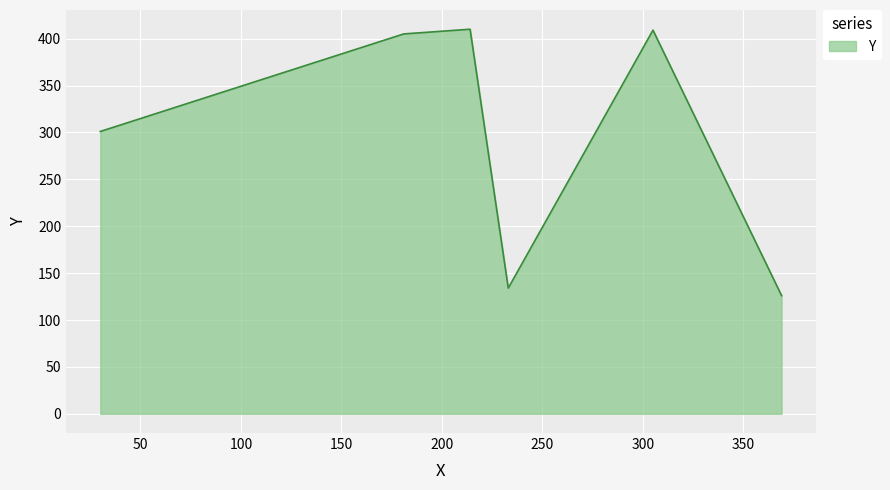

How many interior local valleys (lower than both neighbors) does the data have?

1